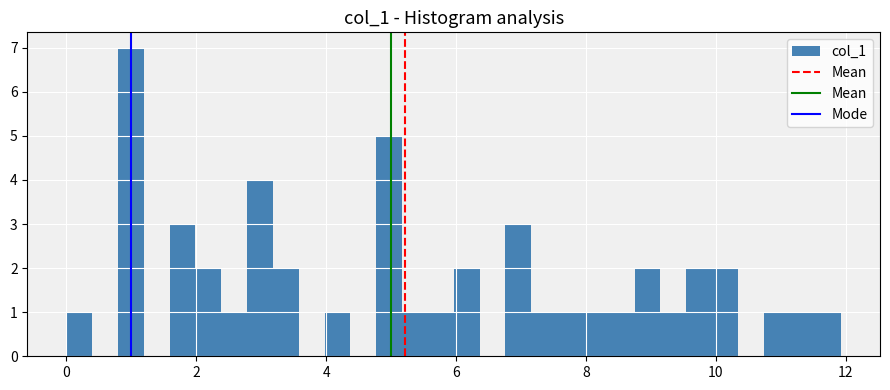

Read against the x-axis, roughly where is the centre of the tallest bar?

1.0